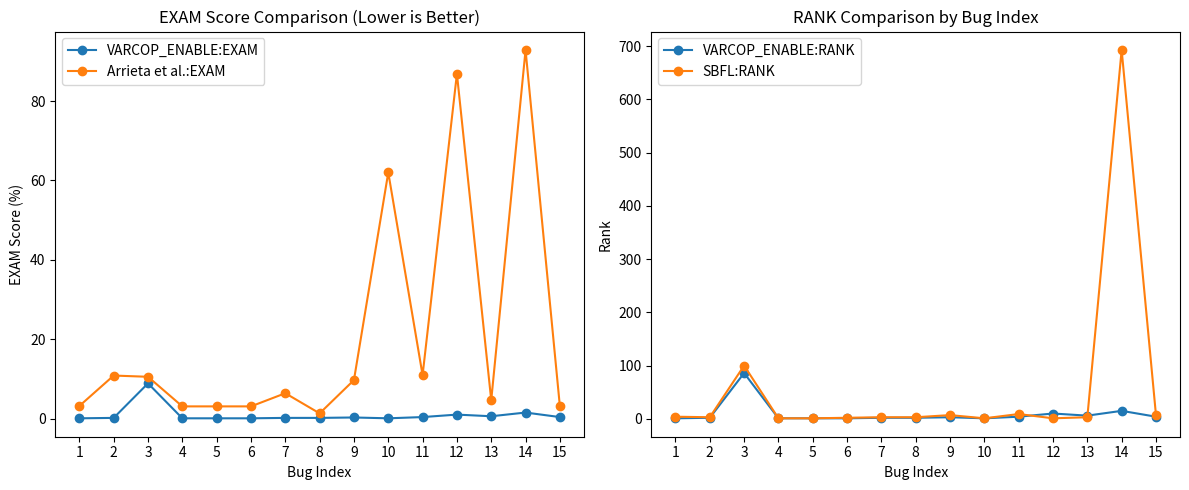

List the series in order of their peak value, highest first.

SBFL:RANK, Arrieta et al.:EXAM, VARCOP_ENABLE:RANK, VARCOP_ENABLE:EXAM